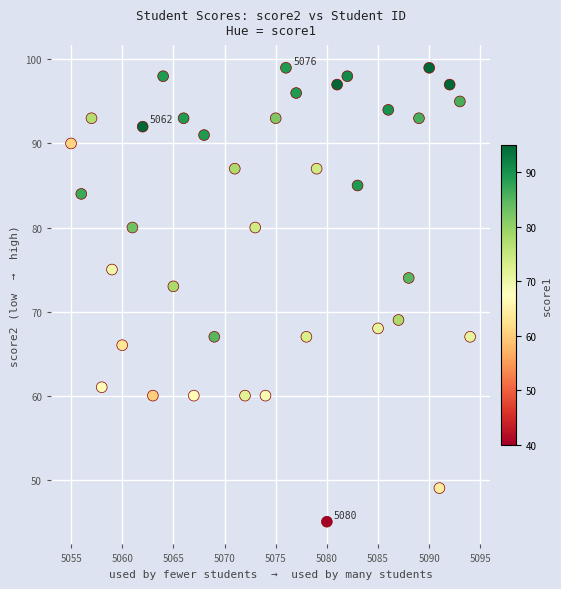

What Y value in the scatter plot is closest to 72?

73